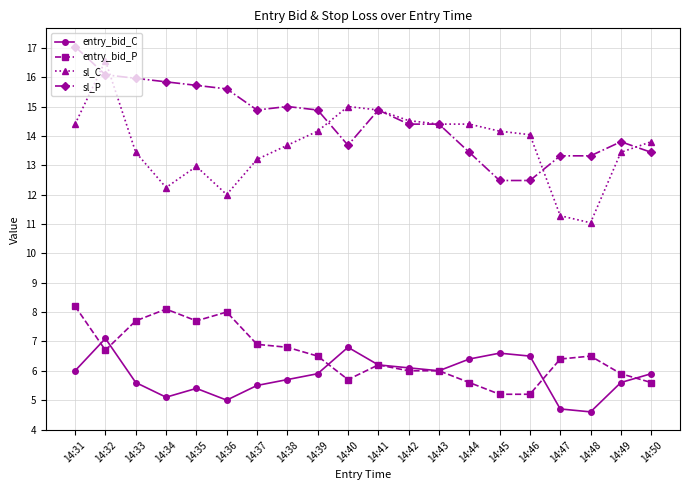

Which series has the widest spread of values?

sl_C